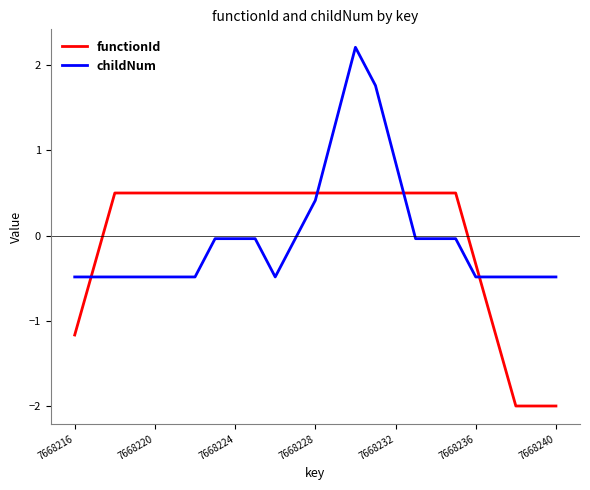

After their last crossing, which series has the higher values: childNum or functionId?

childNum